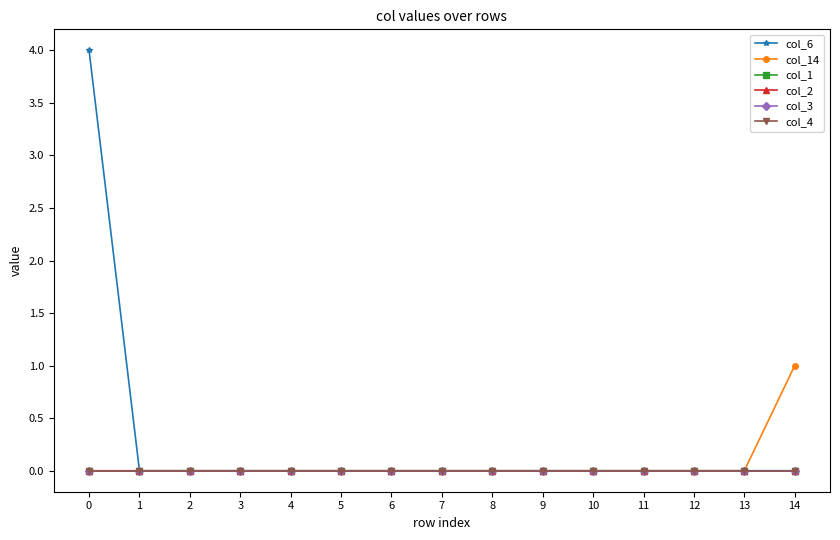

Reading left to right, extract all data points from this chart.

col_6: 0=4	1=0	2=0	3=0	4=0	5=0	6=0	7=0	8=0	9=0	10=0	11=0	12=0	13=0	14=0
col_14: 0=0	1=0	2=0	3=0	4=0	5=0	6=0	7=0	8=0	9=0	10=0	11=0	12=0	13=0	14=1
col_1: 0=0	1=0	2=0	3=0	4=0	5=0	6=0	7=0	8=0	9=0	10=0	11=0	12=0	13=0	14=0
col_2: 0=0	1=0	2=0	3=0	4=0	5=0	6=0	7=0	8=0	9=0	10=0	11=0	12=0	13=0	14=0
col_3: 0=0	1=0	2=0	3=0	4=0	5=0	6=0	7=0	8=0	9=0	10=0	11=0	12=0	13=0	14=0
col_4: 0=0	1=0	2=0	3=0	4=0	5=0	6=0	7=0	8=0	9=0	10=0	11=0	12=0	13=0	14=0